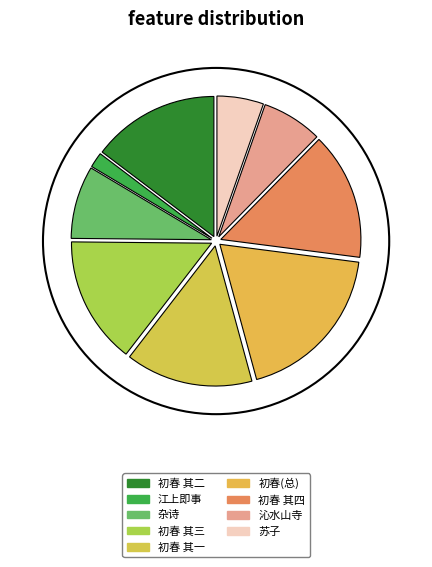

What is the ratio of the value at 沁水山寺·两峡山高月半轮 to the value at 初春同俞仲蔚及舍弟敬美登马鞍山得四首以山高月小为韵 其二?

0.5